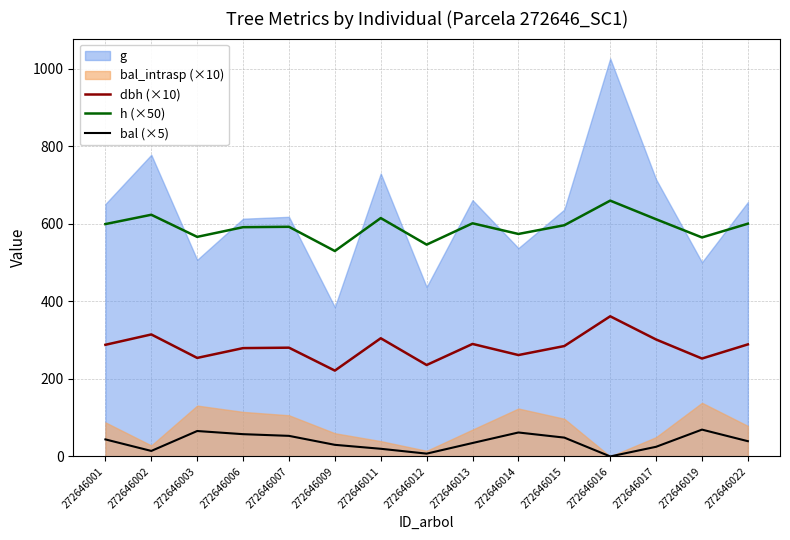

How many interior local peaks does the dbh (×10) series have?

5